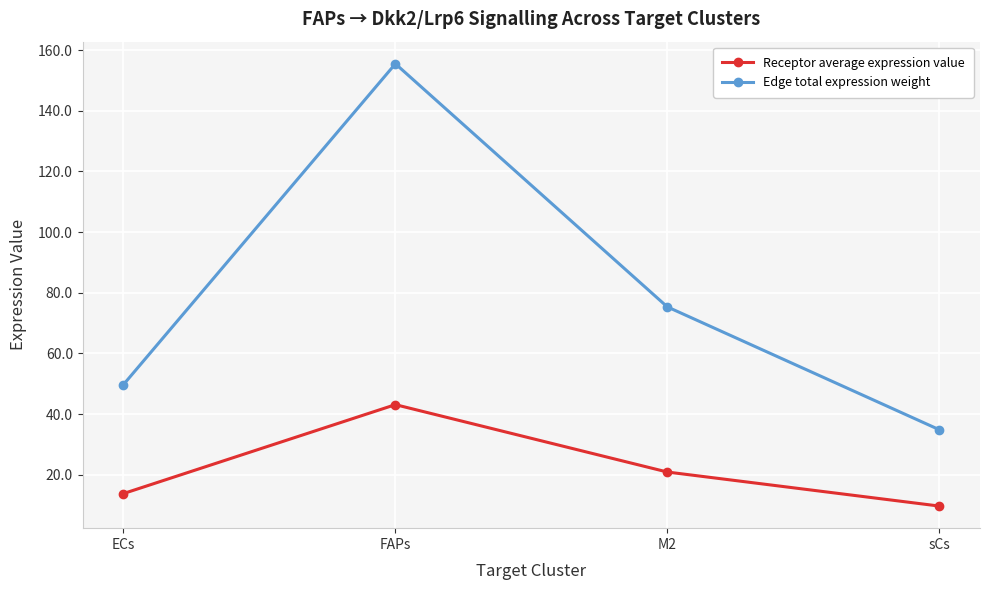

What is the average value of the Edge total expression weight series?

78.9